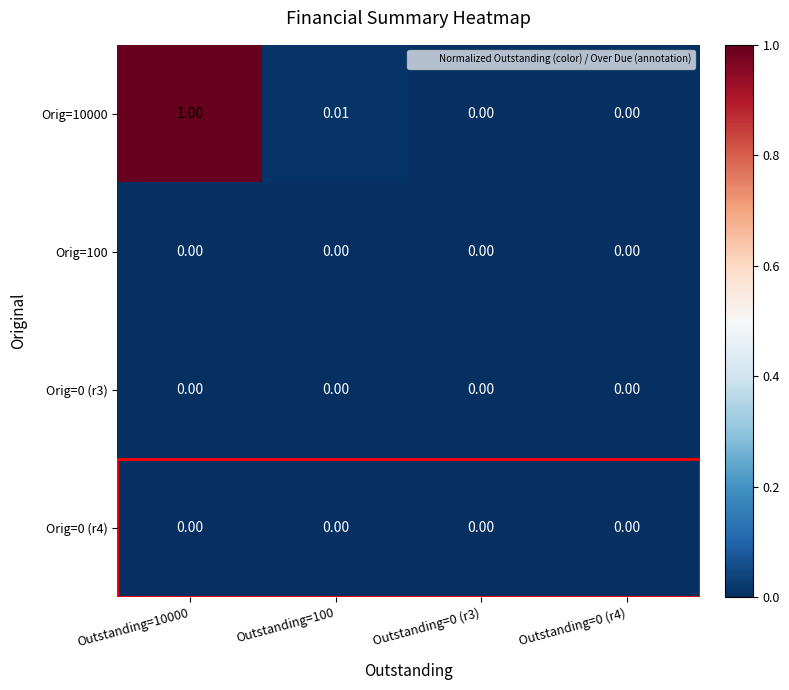

Is the value of Orig=100 at Outstanding=10000 greater than the value of Orig=10000 at Outstanding=100?

No